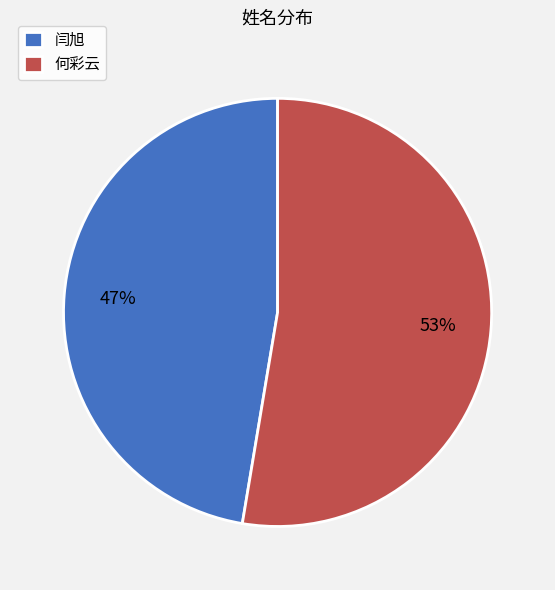

How many slices are in this pie chart?

2